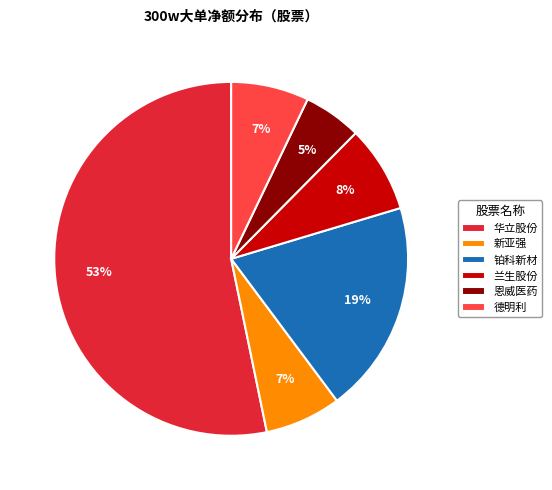

True or false: 恩威医药 accounts for 1% of the total.

False